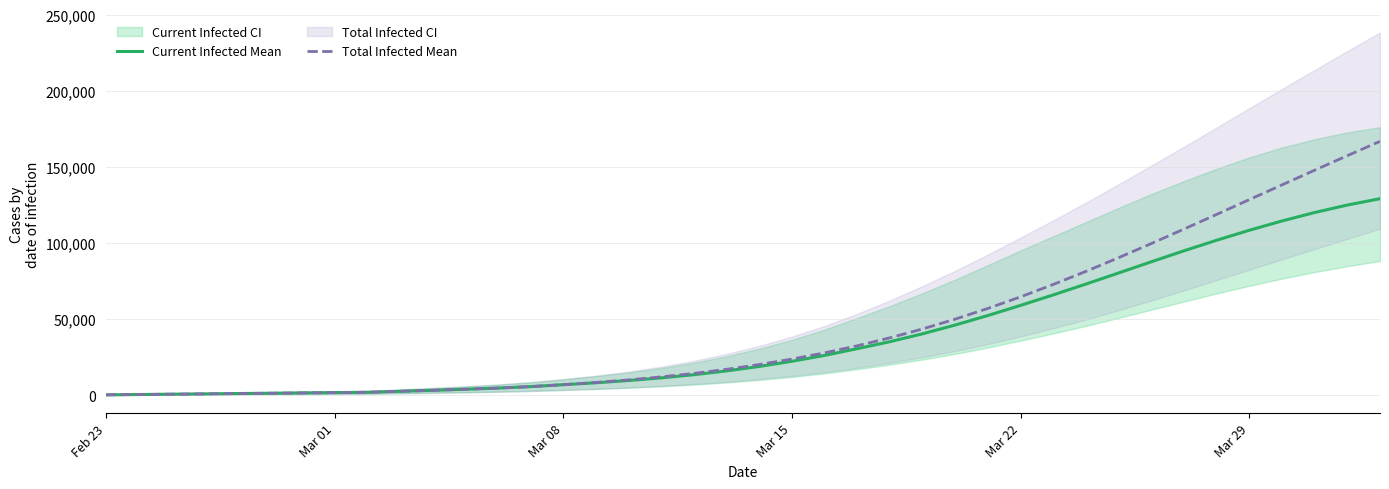

The value of Total Infected Mean at Mar 29 is 69965. True or false?

False